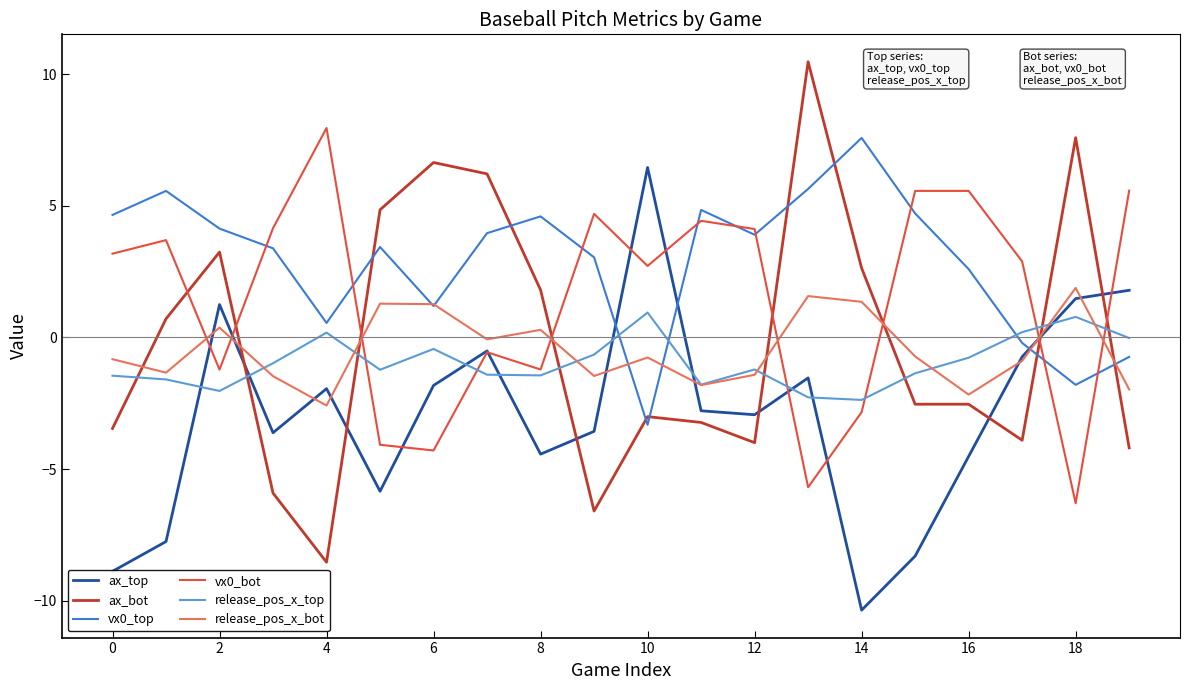

True or false: ax_bot and ax_top intersect in this chart.

True